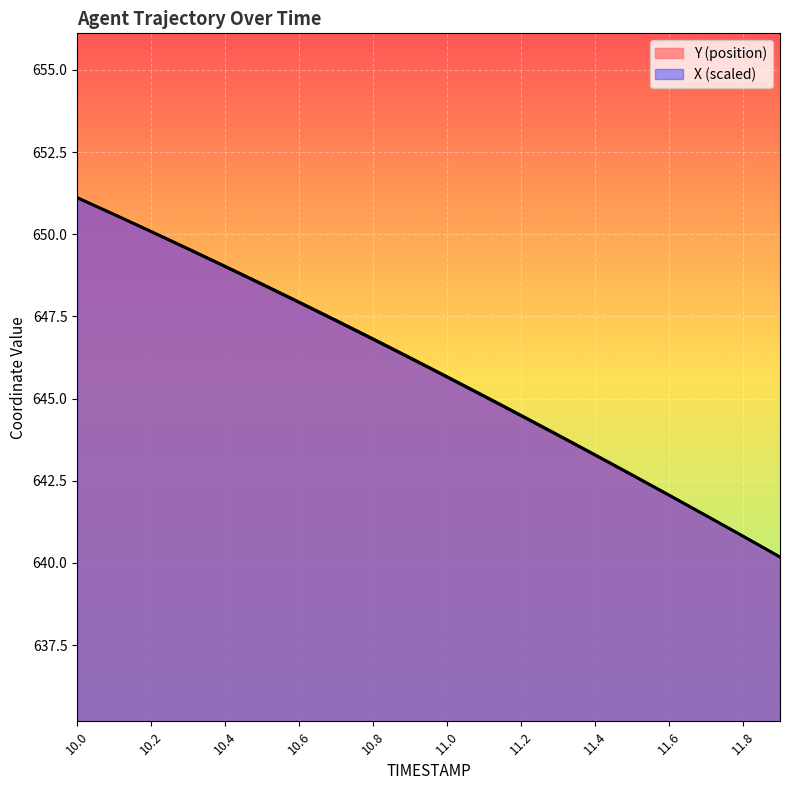

What value does the Y series have at 10.2?

650.1